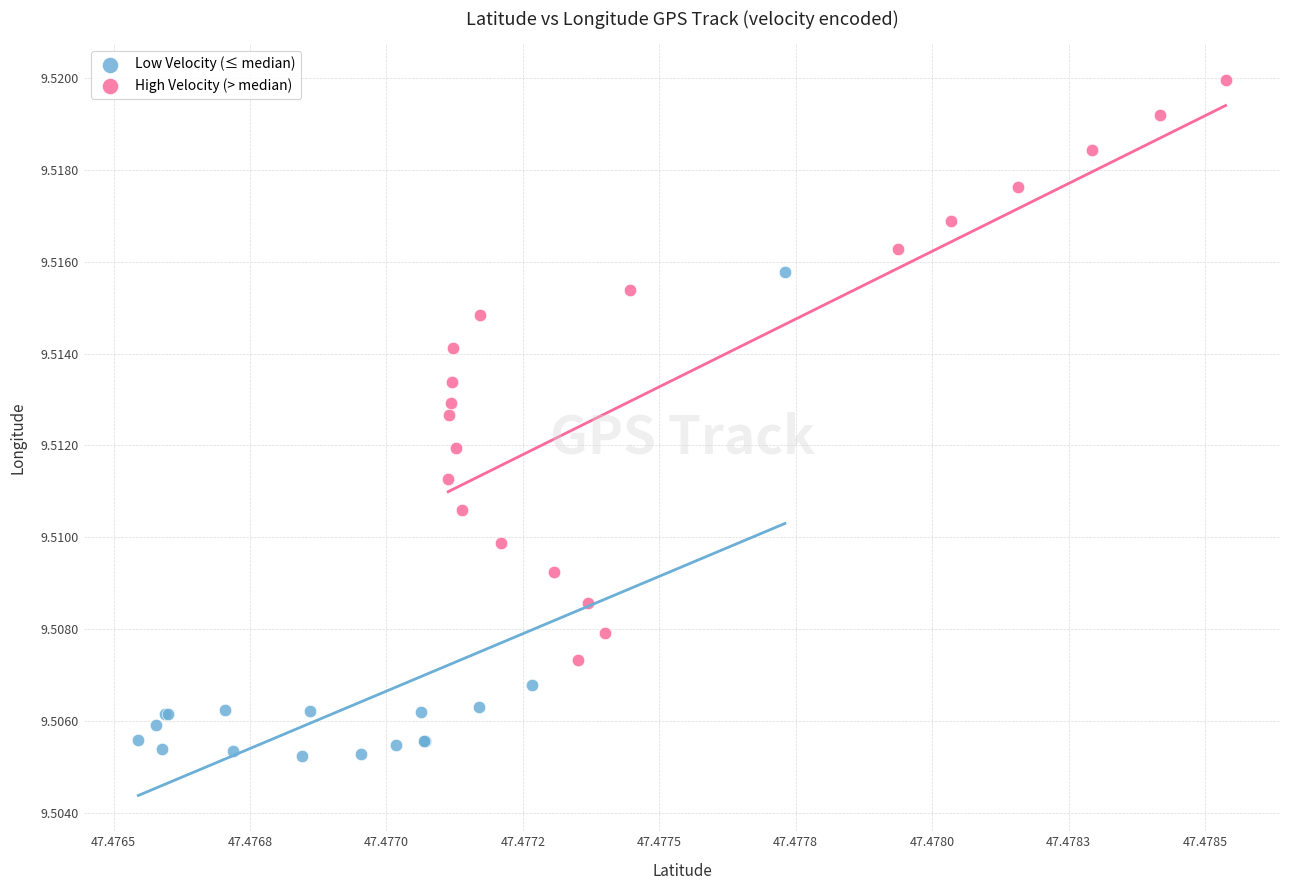

Which series contains the highest Y value?

High Velocity (> median)